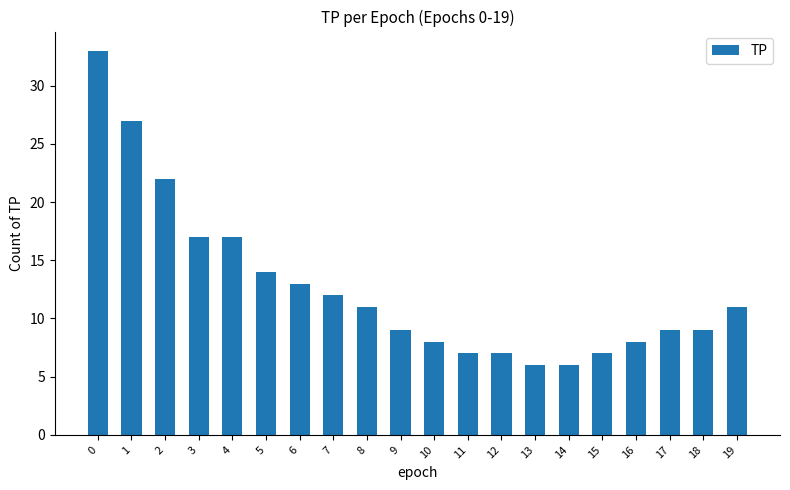

How many bars are there in total?

20